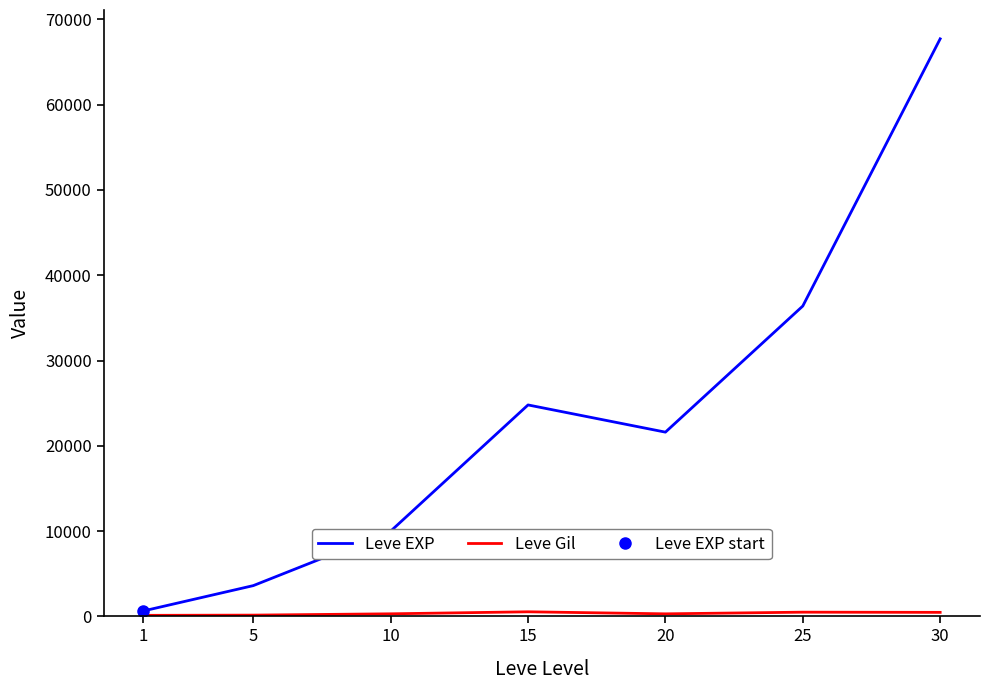

True or false: Leve EXP has more than 0 interior local peaks.

True